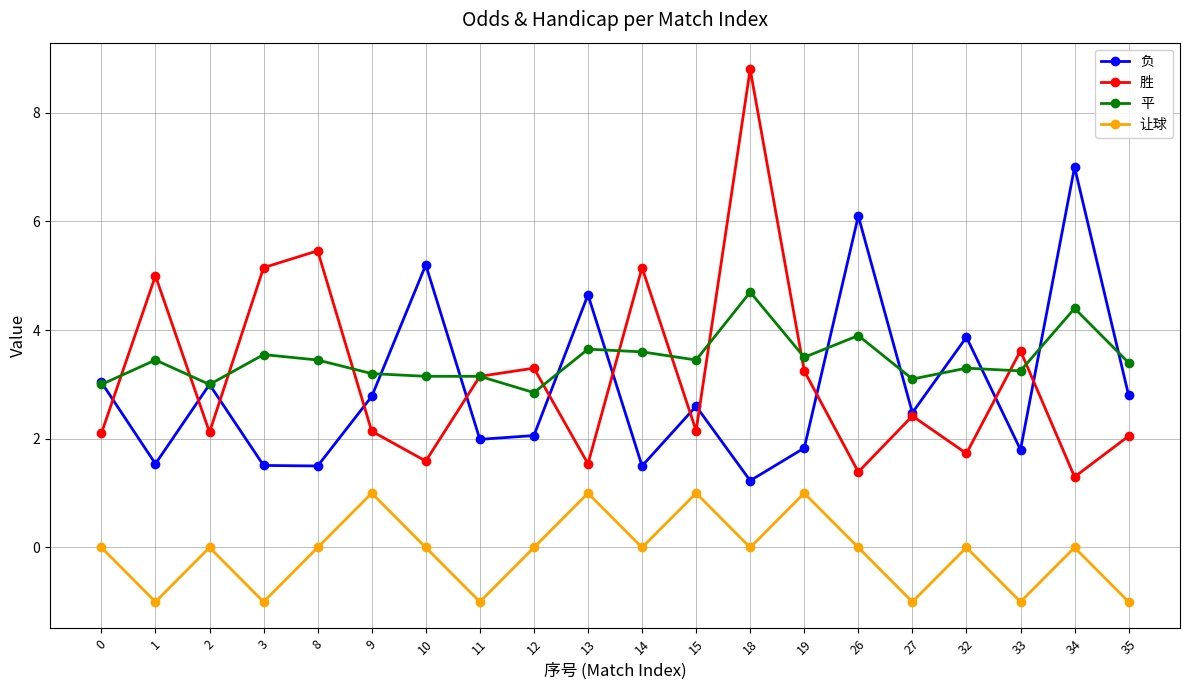

Read the 平 value at 19.

3.5